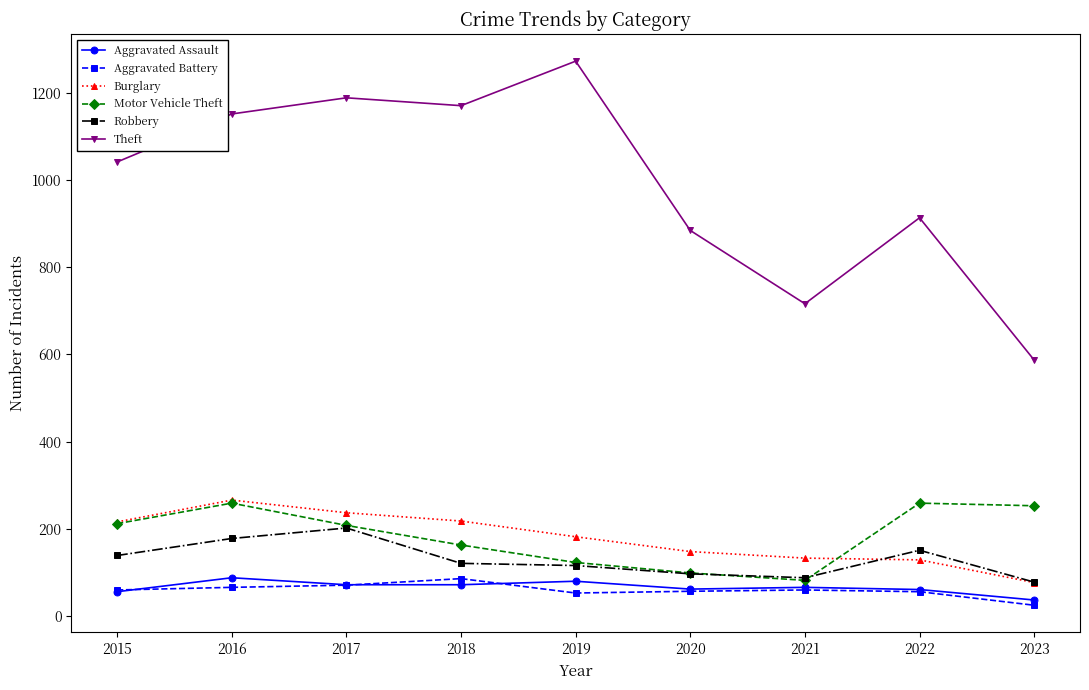

What is the value of the Burglary point at the 4th from the left?

218